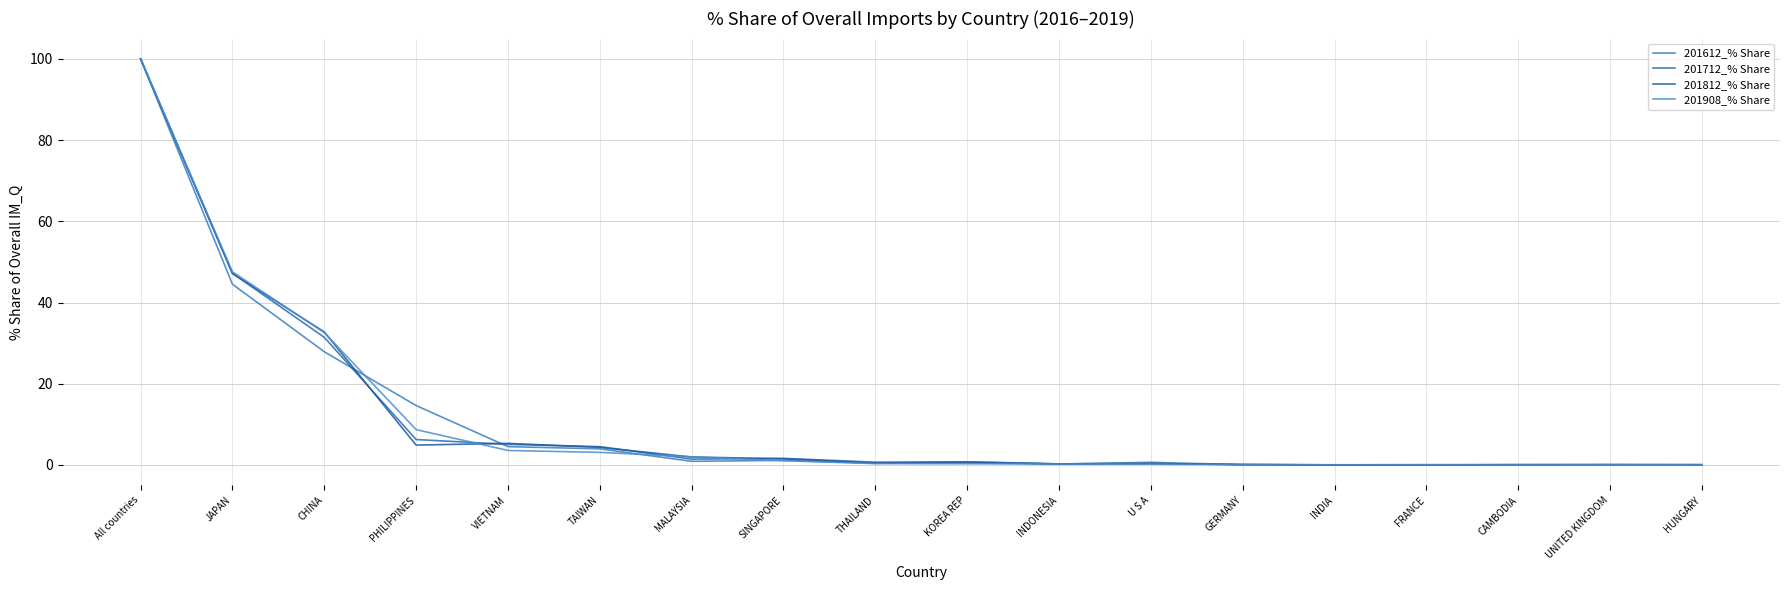

What value does the 201908_% Share series have at MALAYSIA?

2.0